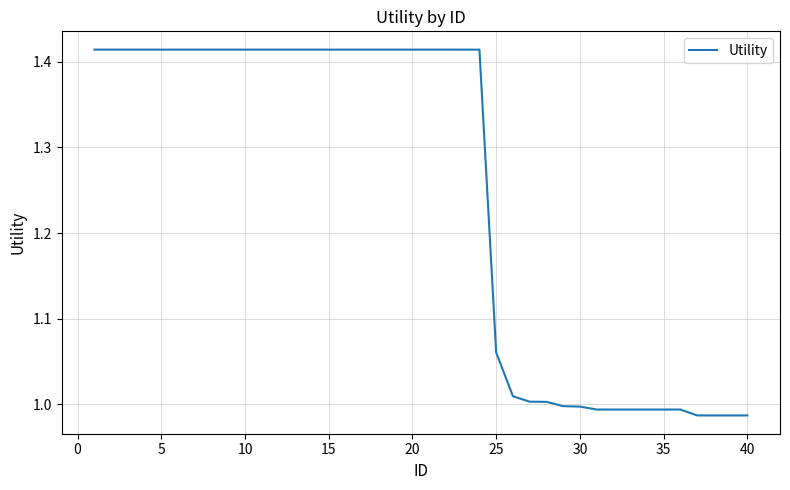

What is the difference between the maximum and minimum values?

0.4